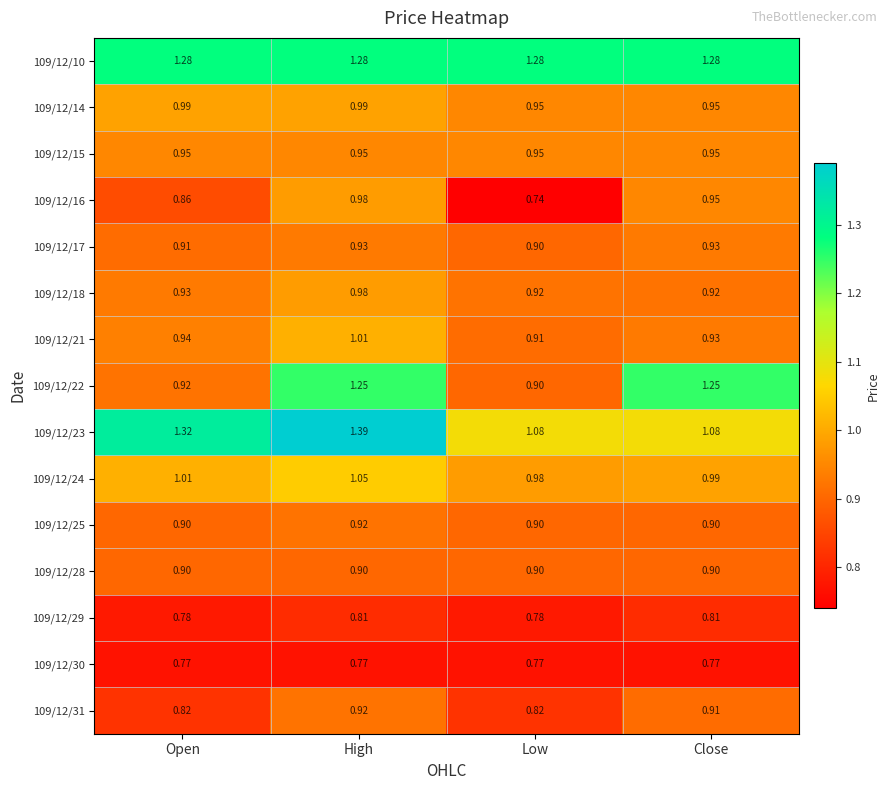

At which category is the sum across all series the highest?

High